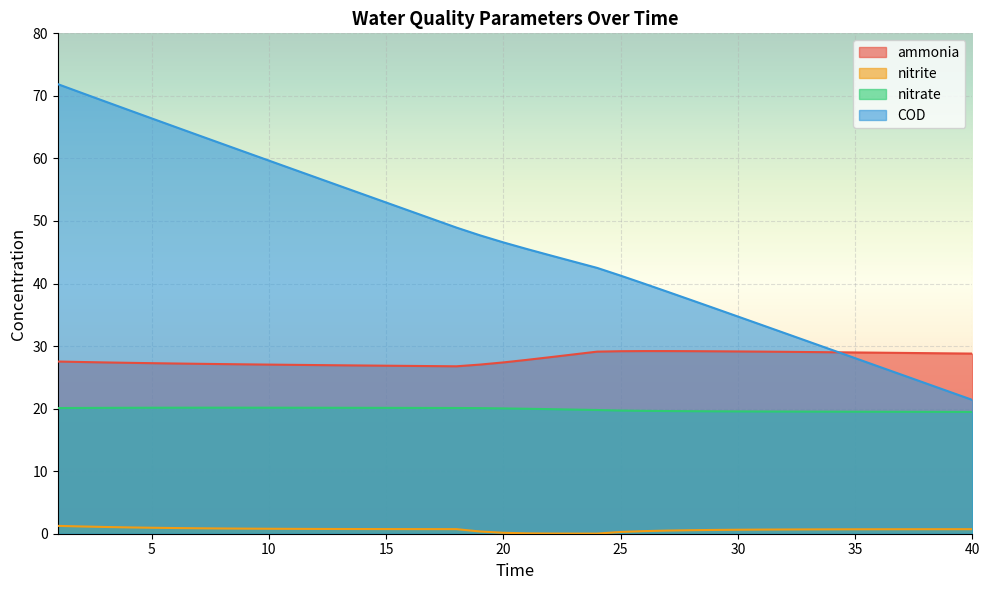

Which category has the highest value in the ammonia series?

26